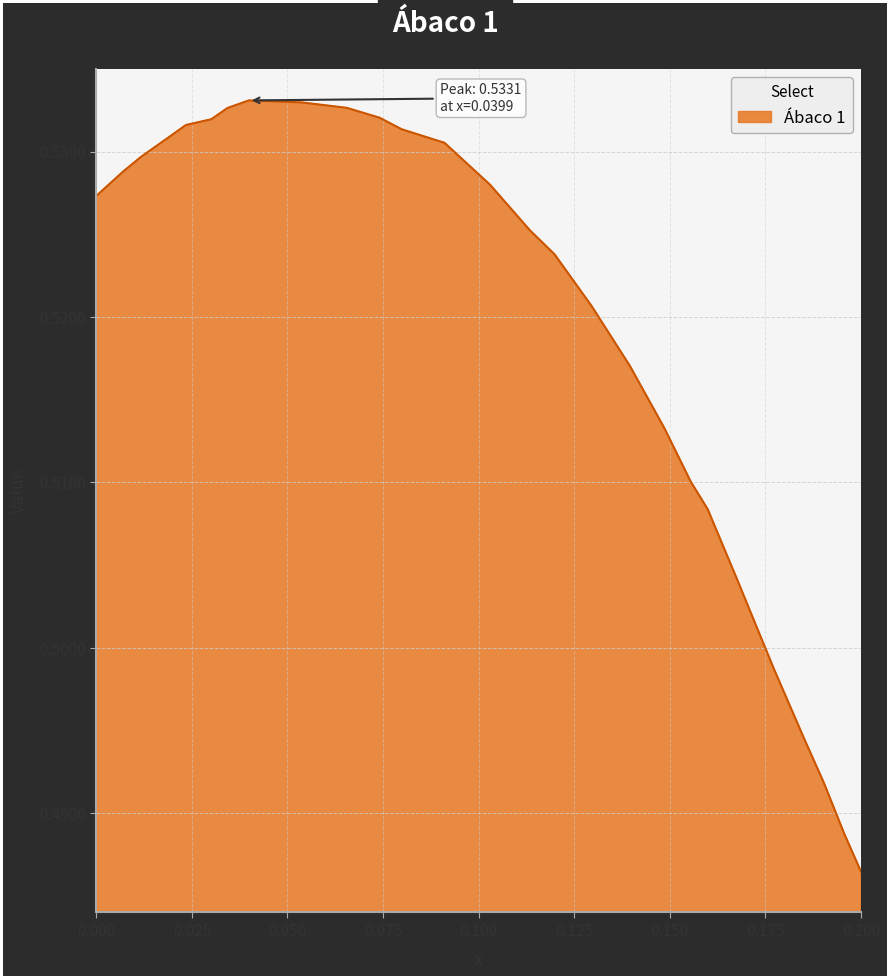

Reading left to right, list all the values displayed in this chart.

0.5	0.5	0.5	0.5	0.5	0.5	0.5	0.5	0.5	0.5	0.5	0.5	0.5	0.5	0.5	0.5	0.5	0.5	0.5	0.5	0.5	0.5	0.5	0.5	0.5	0.5	0.5